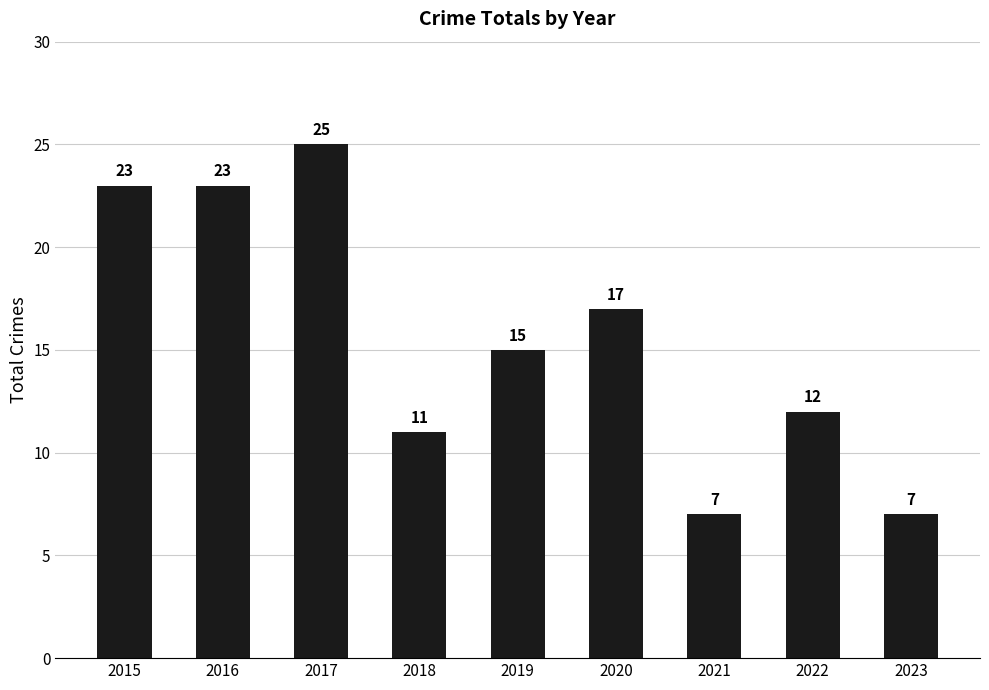

What is the maximum value shown in the chart?

25